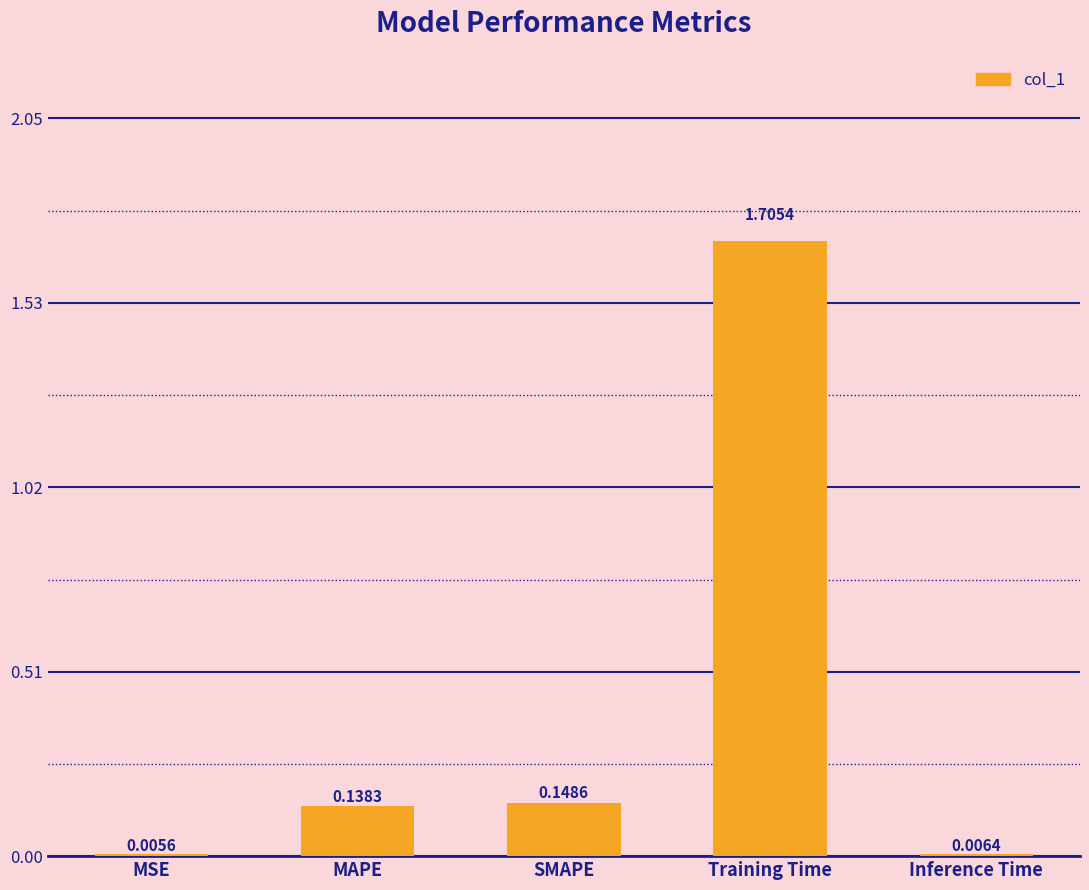

Which has a higher value, SMAPE or MSE?

SMAPE